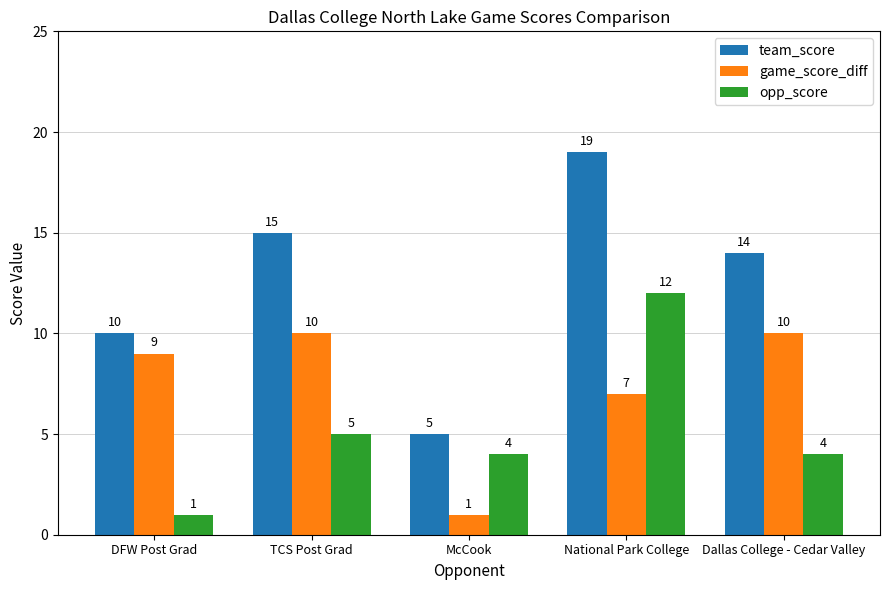

Rank the series at TCS Post Grad from highest to lowest value.

team_score, game_score_diff, opp_score